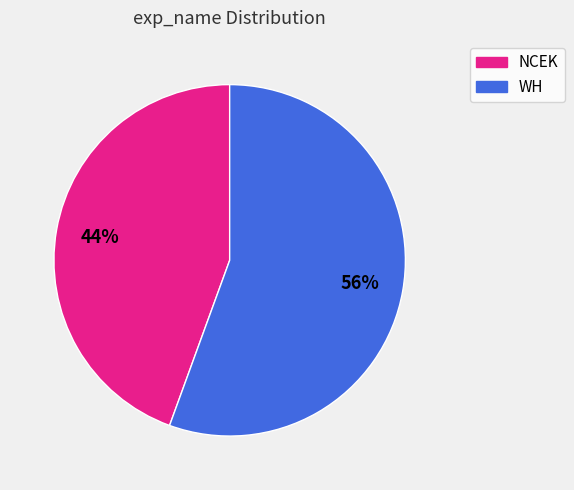

True or false: WH accounts for 56% of the total.

True